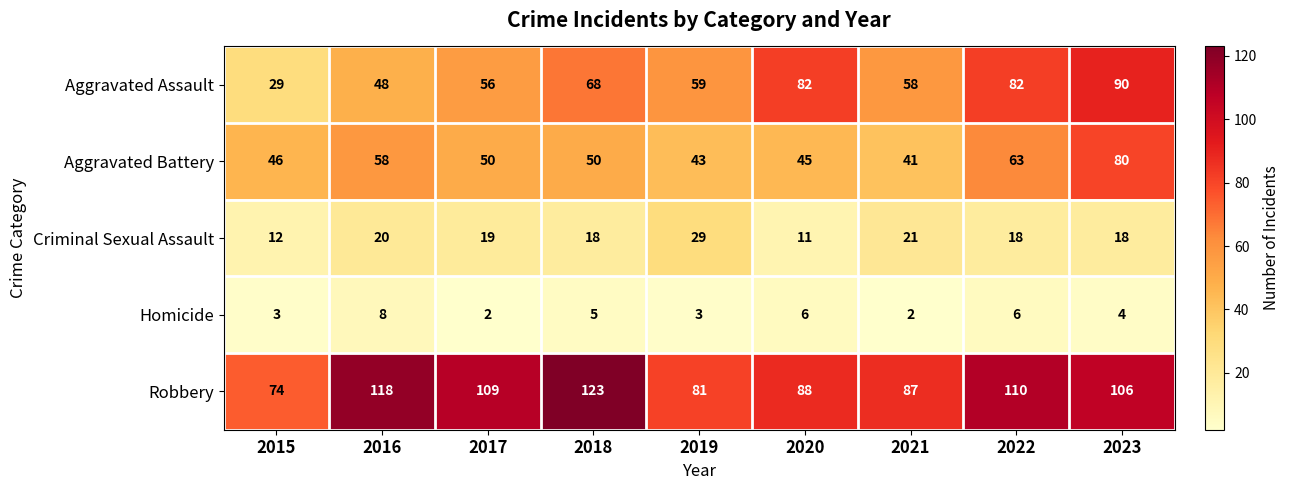

The value of Homicide at 2016 is 14. True or false?

False